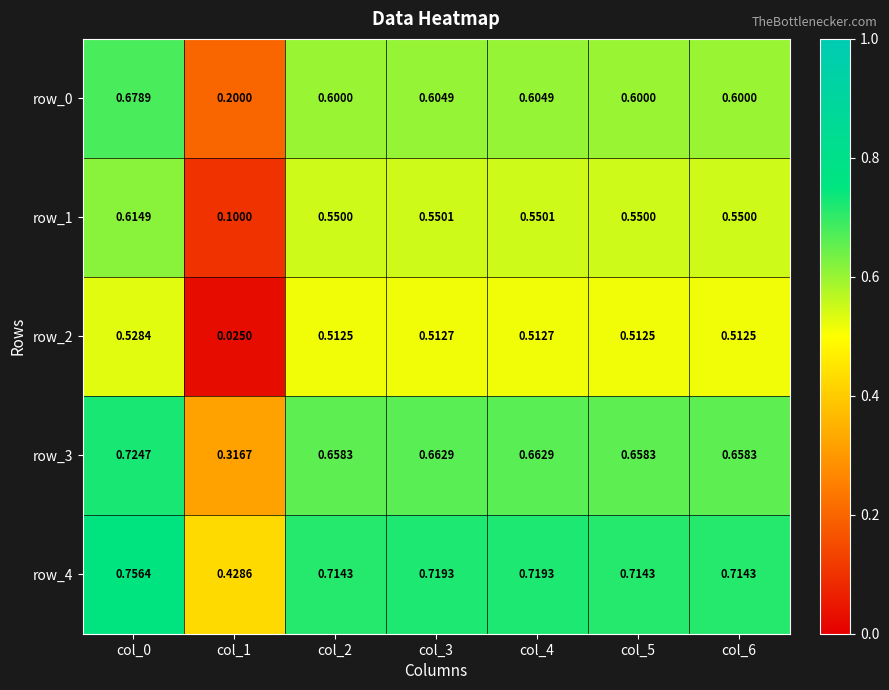

Is the value of row_1 at col_5 greater than the value of row_4 at col_4?

No